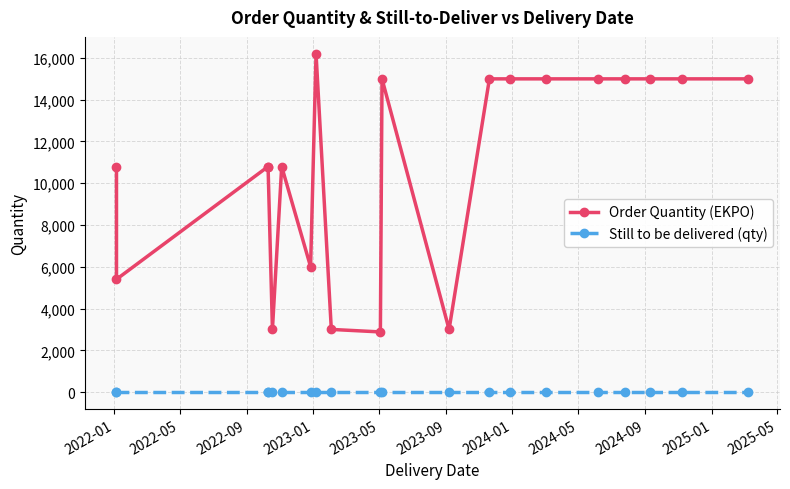

True or false: Order Quantity (EKPO) and Still to be delivered (qty) cross at least once.

False